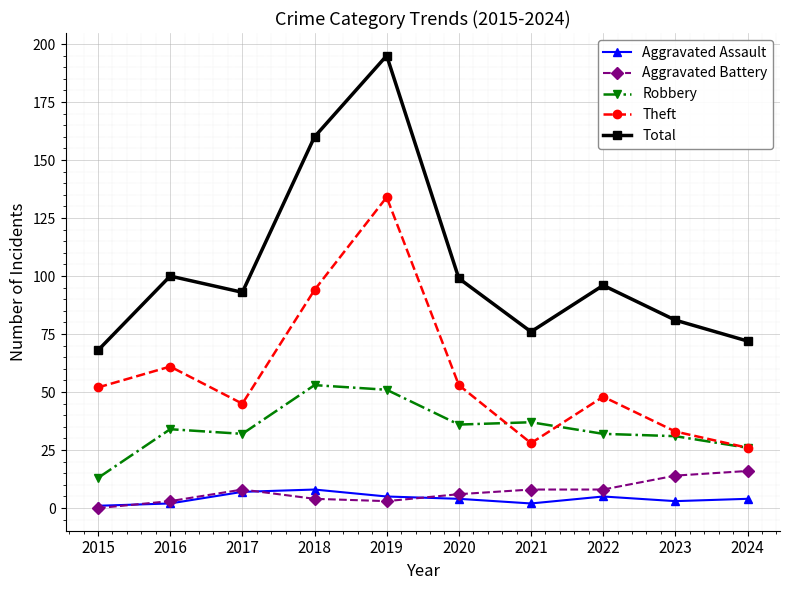

What is the spread (max minus min) of values at 2016?

98